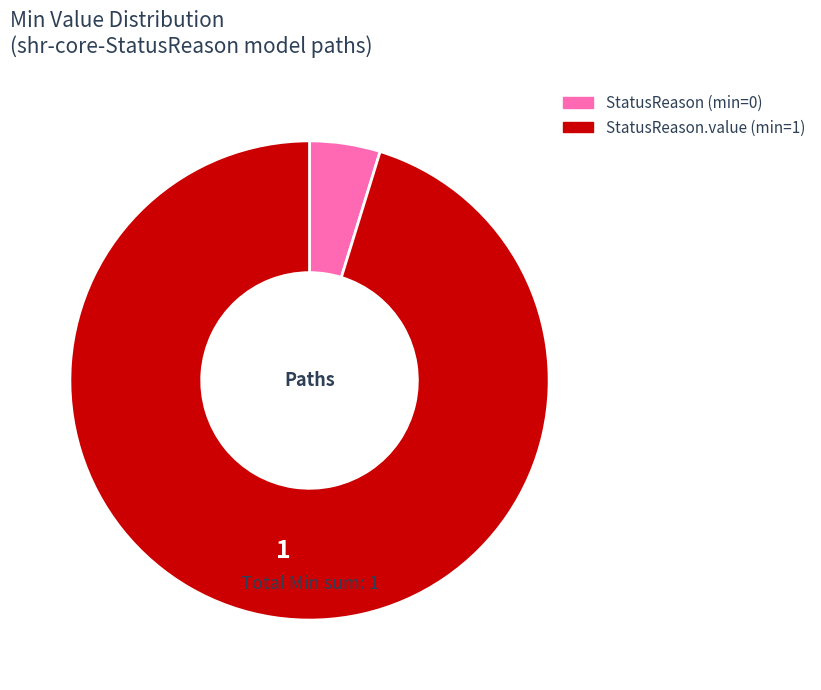

Does any single category account for the majority?

Yes